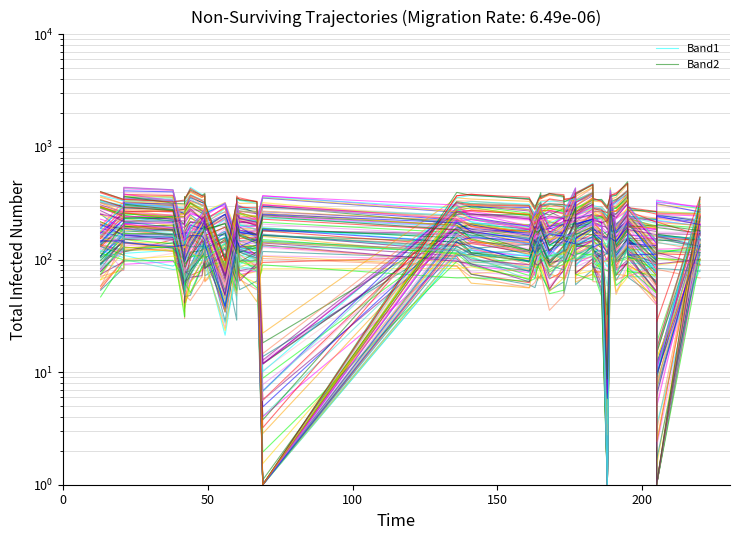

What is the difference between the maximum and minimum values in the Band2 series?

249.0